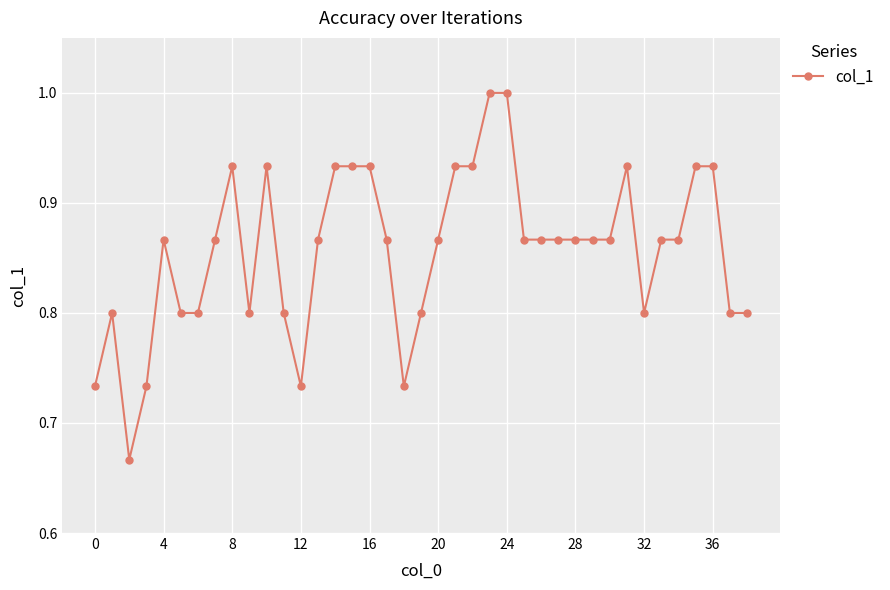

What is the difference between the maximum and minimum values?

0.3